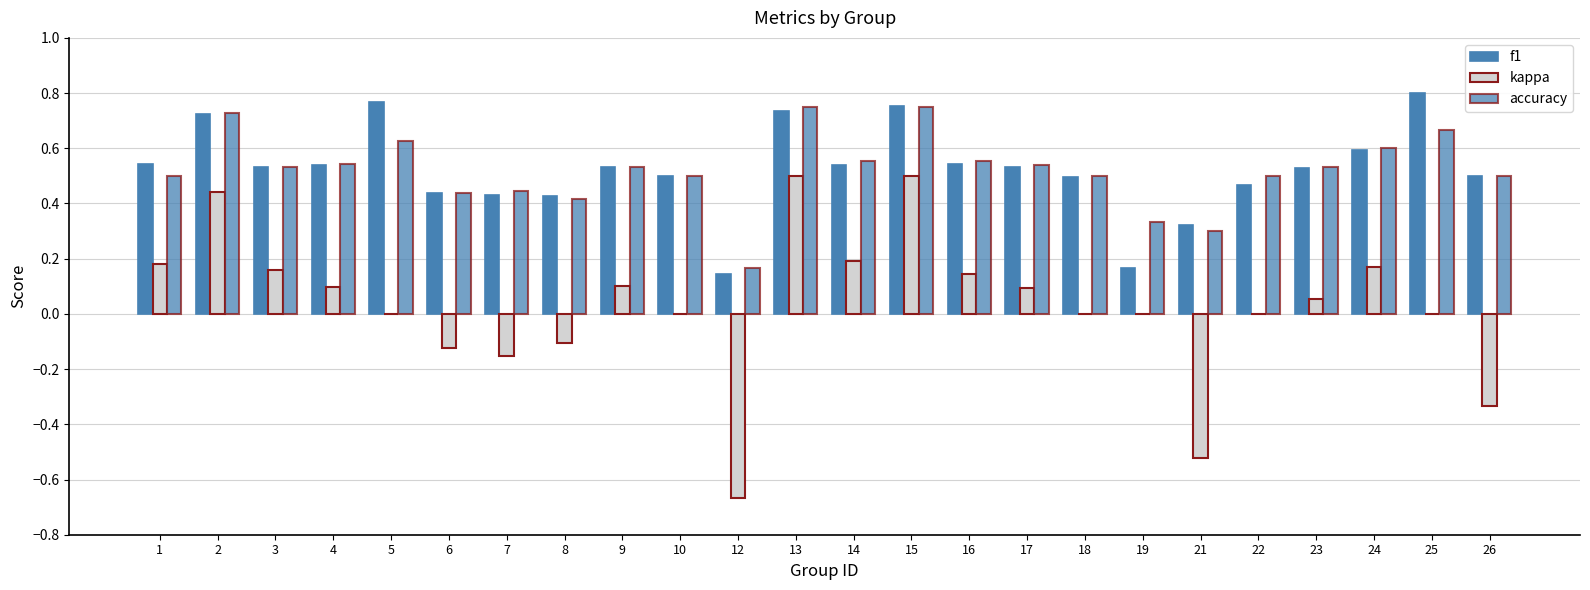

Is it true that accuracy equals 0.8 at 17?

False